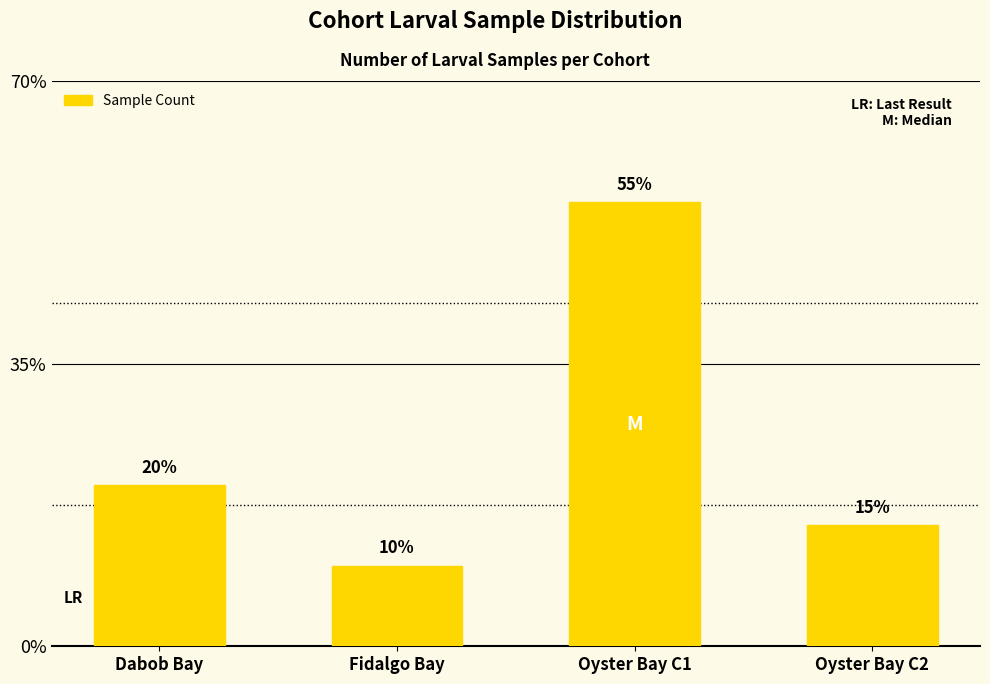

Count the values in the range 3 to 11.

3